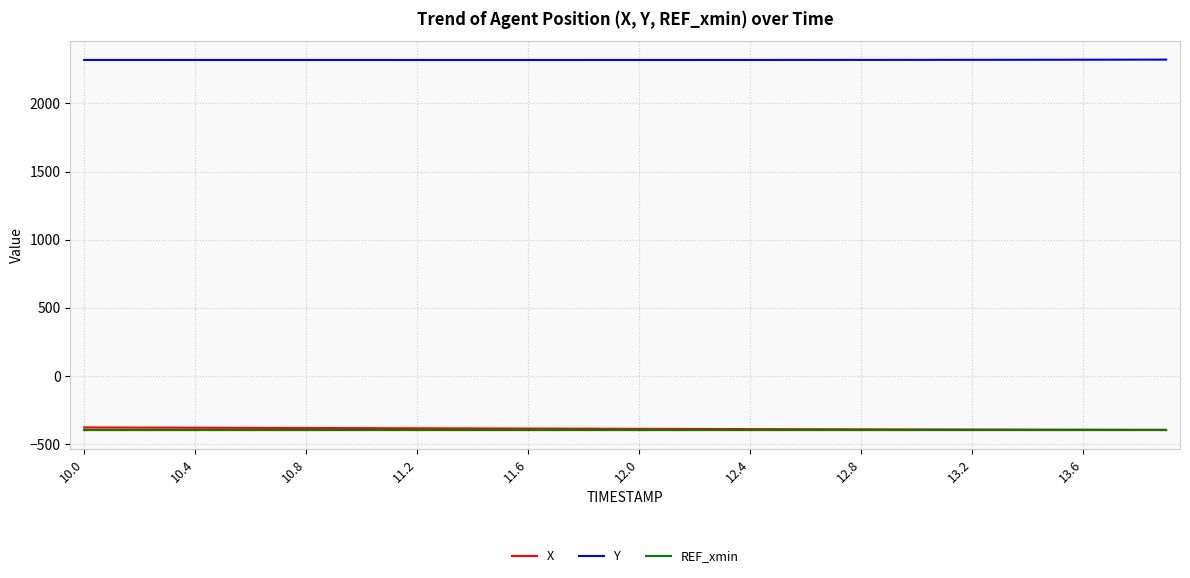

Which category has the highest value in the Y series?

39